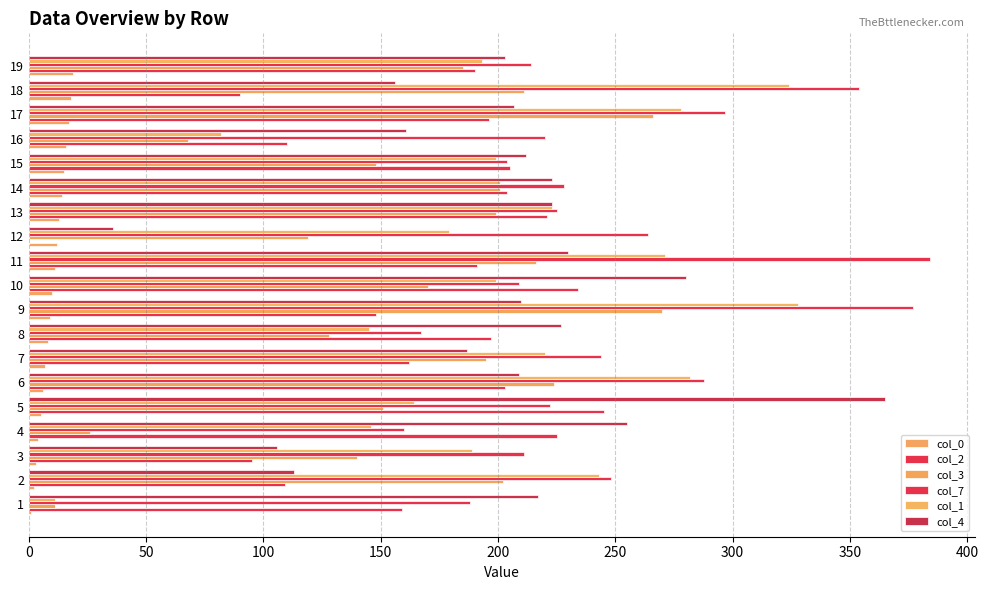

What is the maximum value for col_0?

19